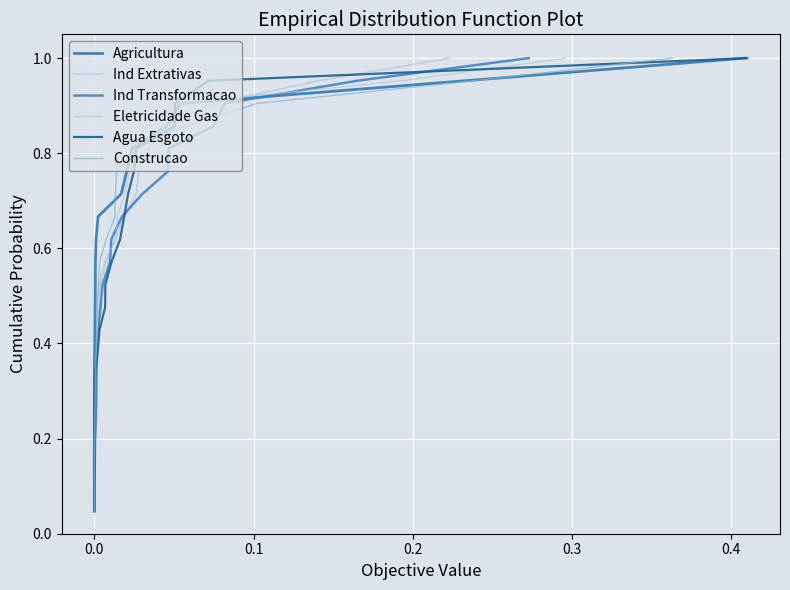

What are all the series names shown in the legend?

Agricultura, Ind Extrativas, Ind Transformacao, Eletricidade Gas, Agua Esgoto, Construcao